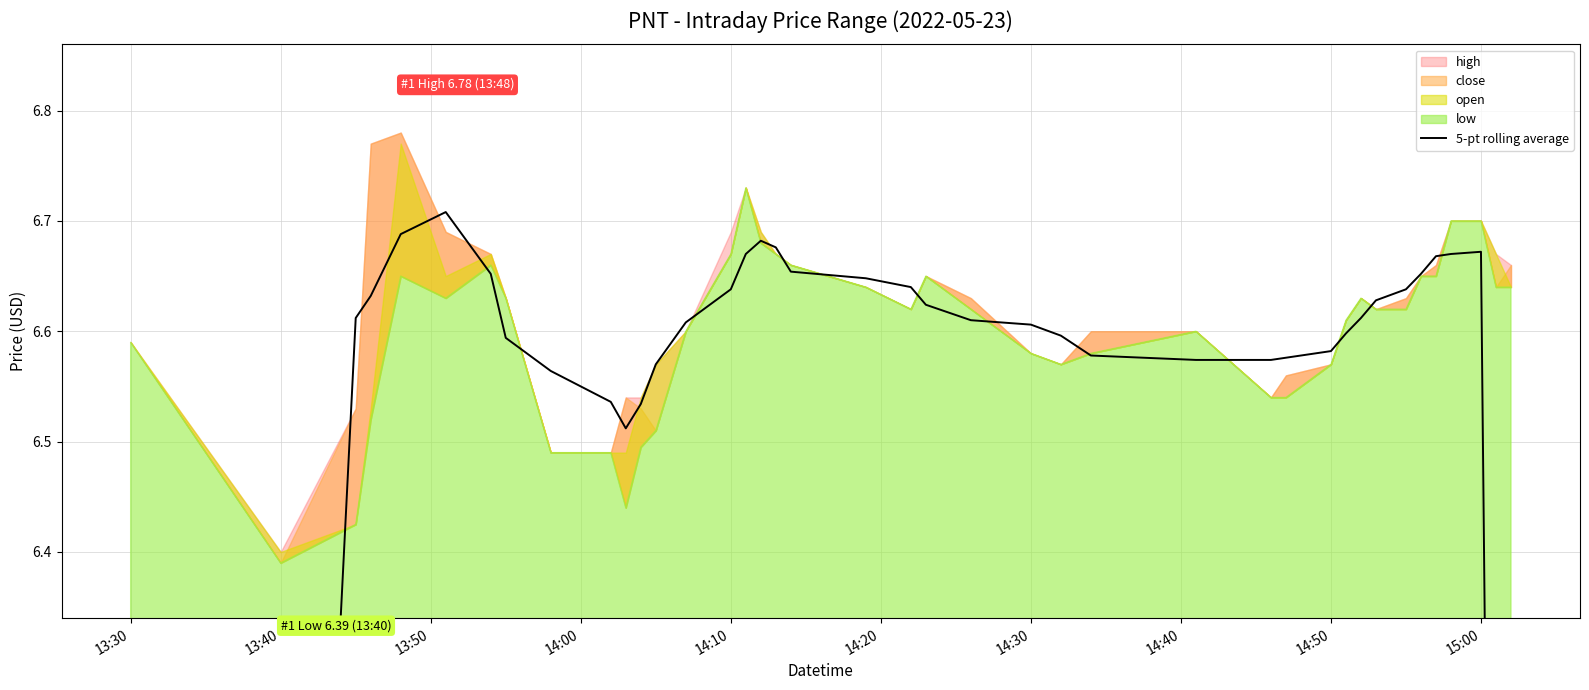

Does the chart have visible grid lines?

Yes